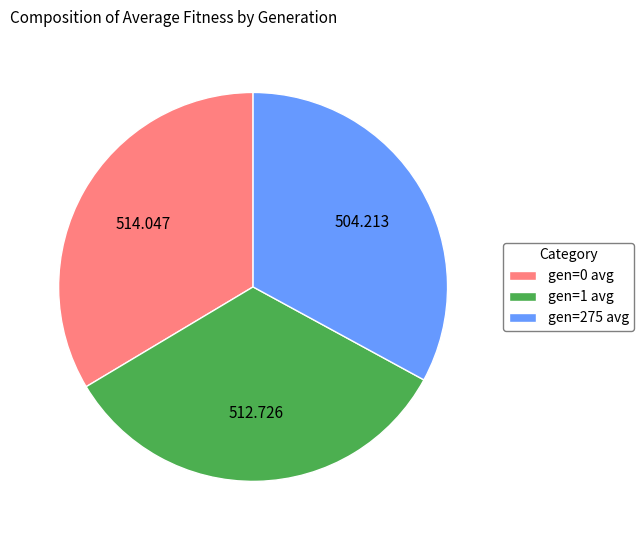

Is there any slice that represents more than half of the pie?

No